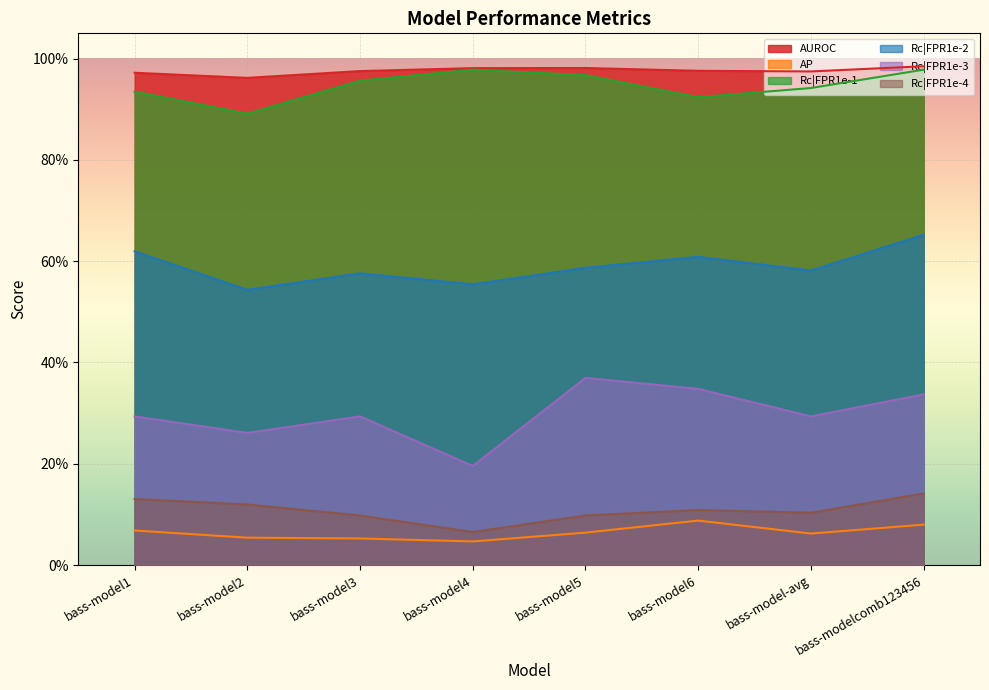

What is the average value of the Rc|FPR1e-1 series?

0.9